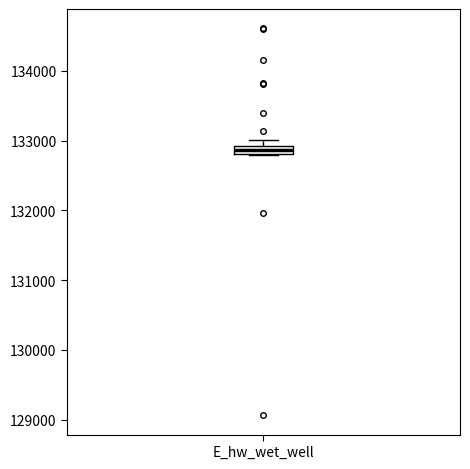

Where is the lower edge of the box for E_hw_wet_well on the y-axis? The values are not printed on the chart, so give them approximately, as read against the axis.

132800